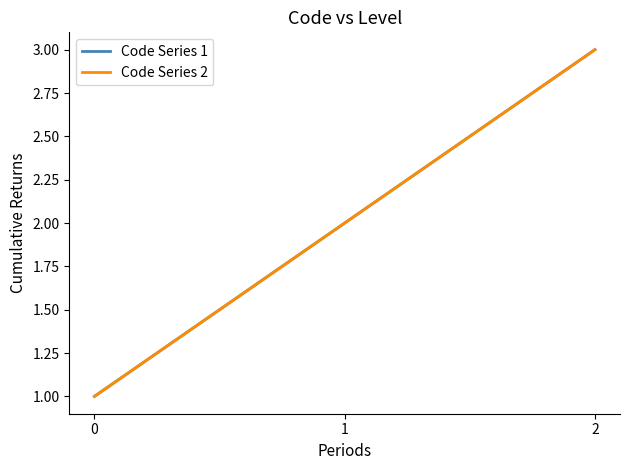

What is the average value of the Code Series 1 series?

2